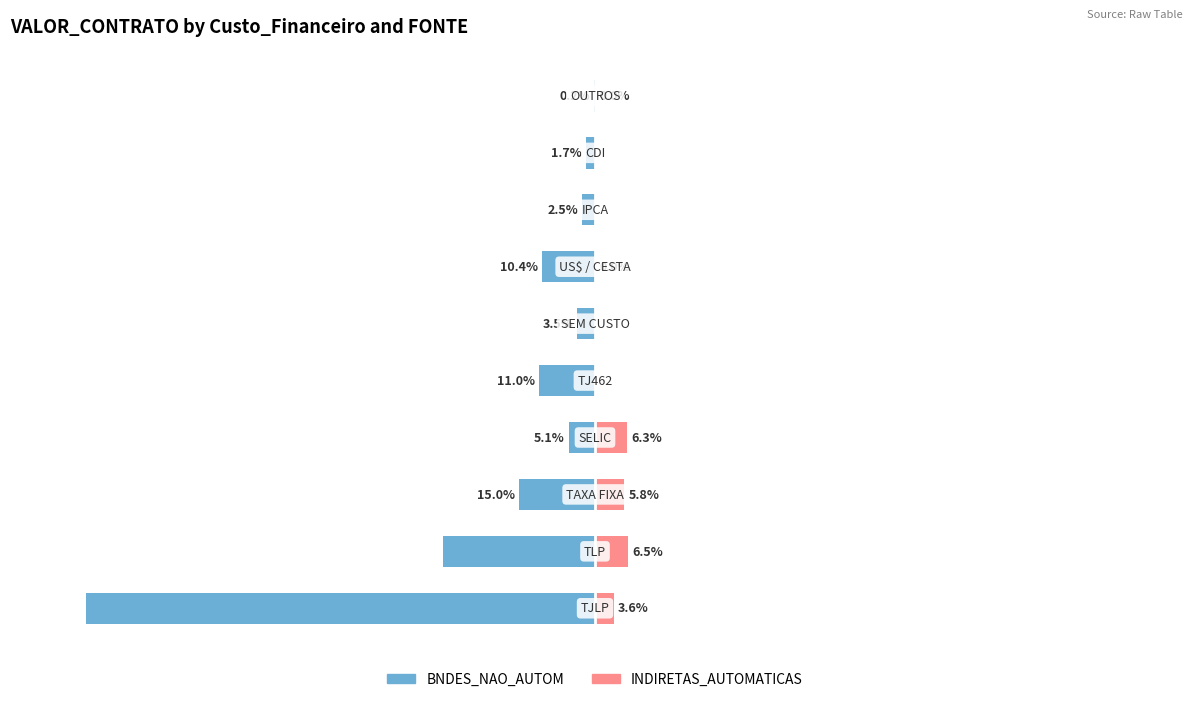

How many distinct data groups are displayed?

2